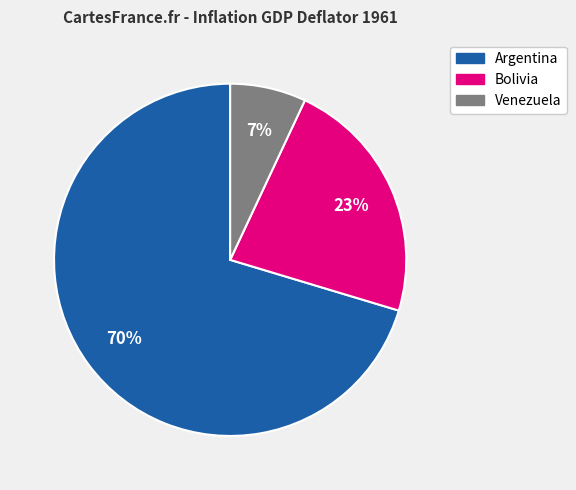

What is the largest slice in the pie chart?

Argentina